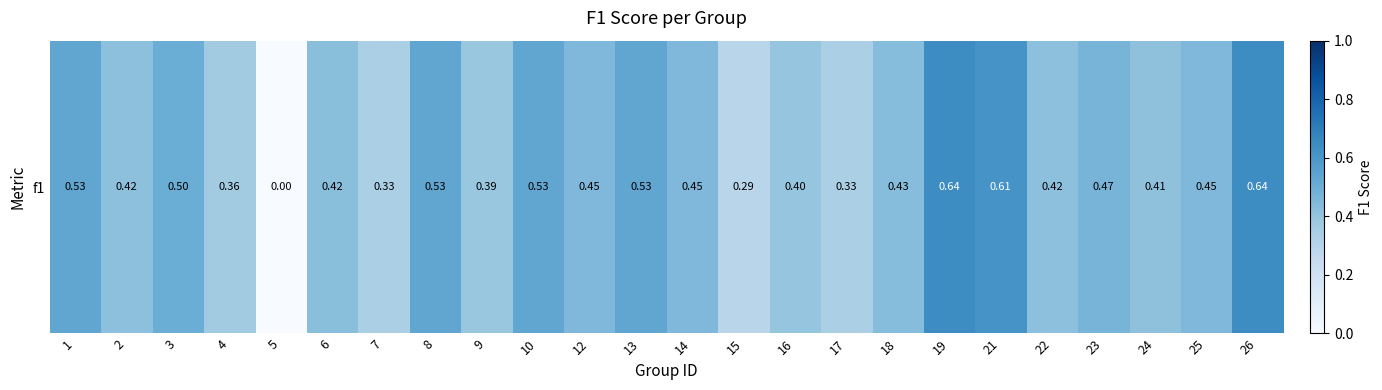

What is the difference between the values at 16 and 19?

0.2